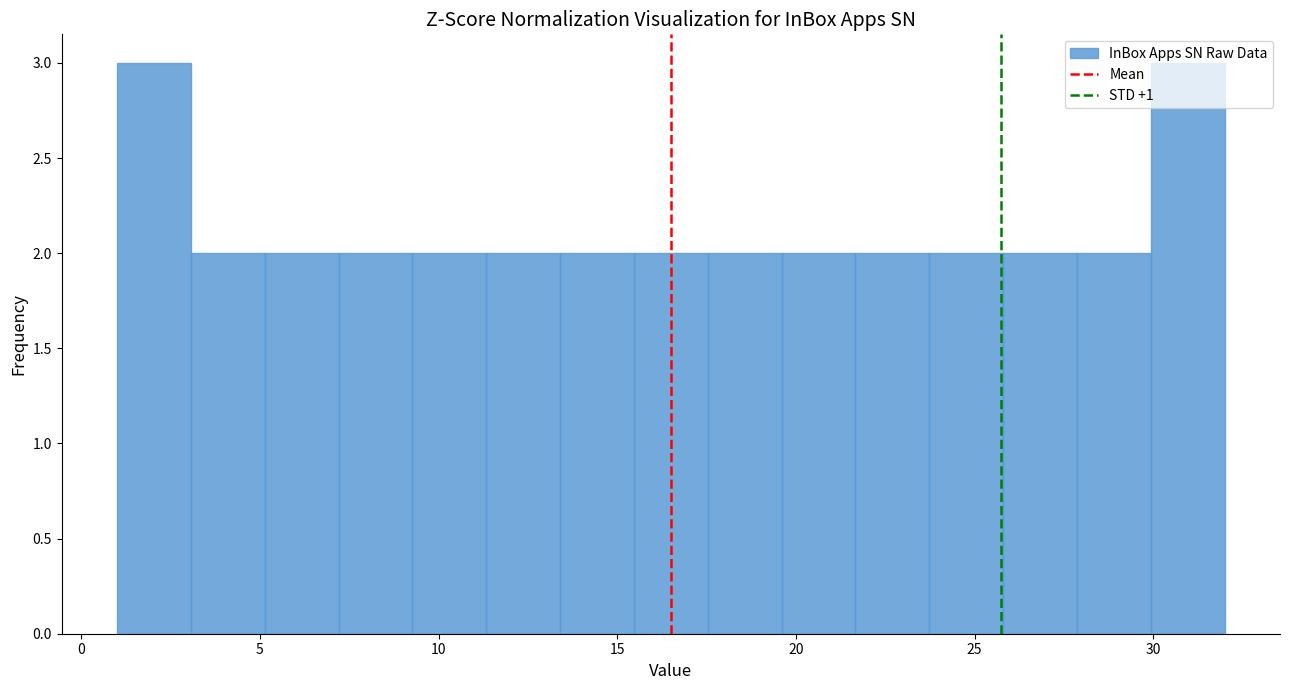

How tall is the bar that spans 11.5 to 13.5 on the x-axis? Neither the bar edges nor the heights are printed on the chart, so give them approximately, as read against the axes.

2